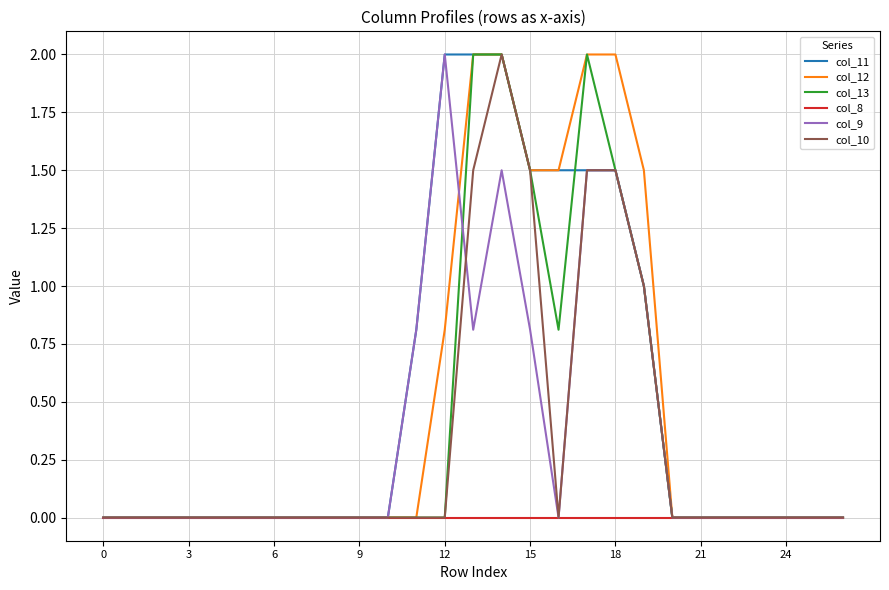

What is the greatest value displayed?

2.0